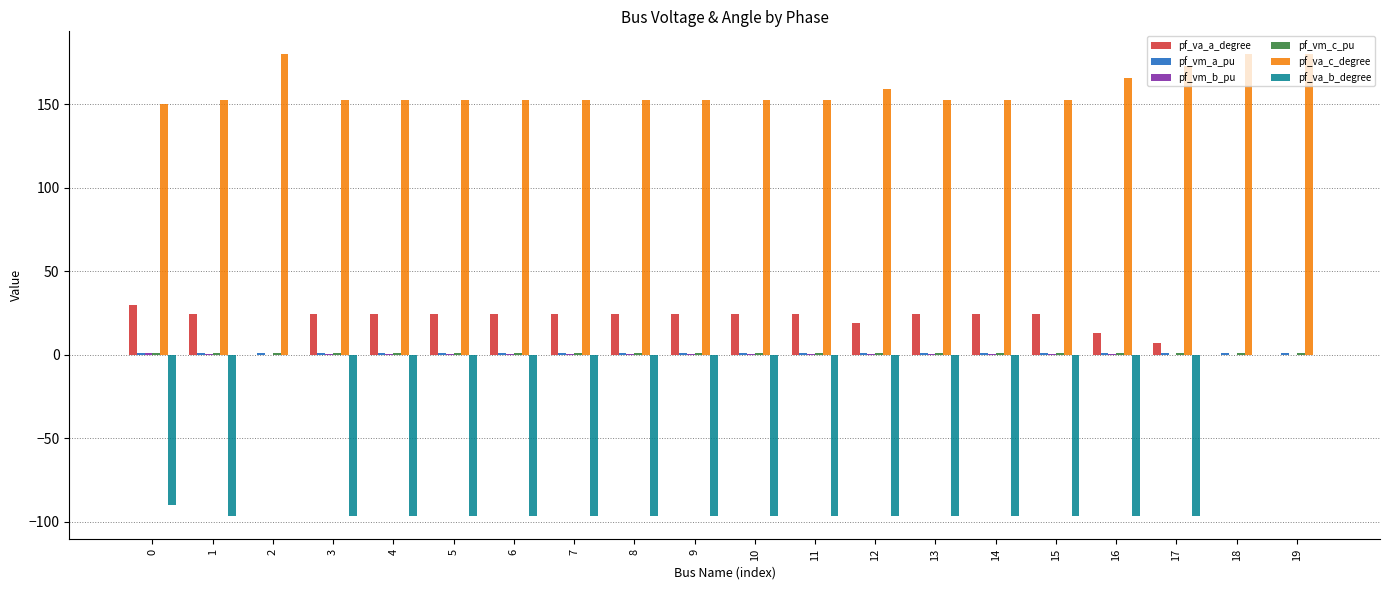

What is the spread (max minus min) of values at 0?

240.1